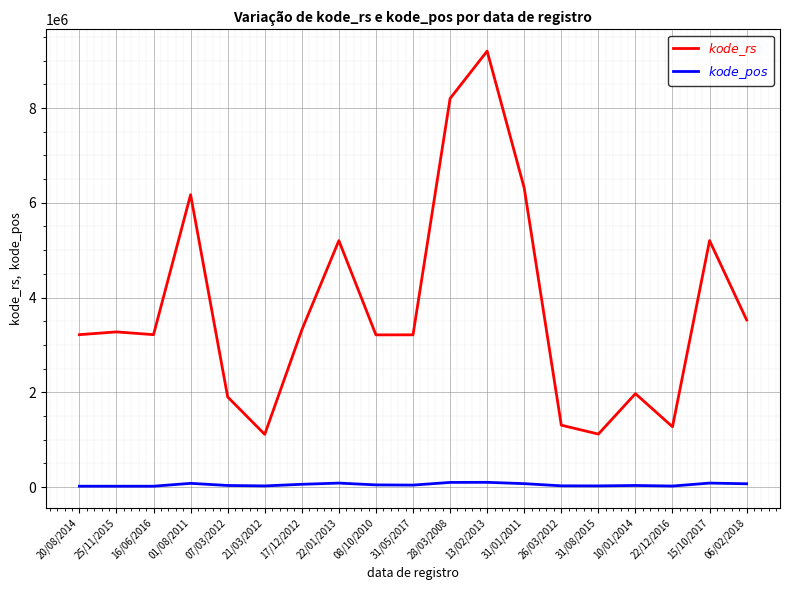

What is the sum of all $kode\_pos$ values?

941609